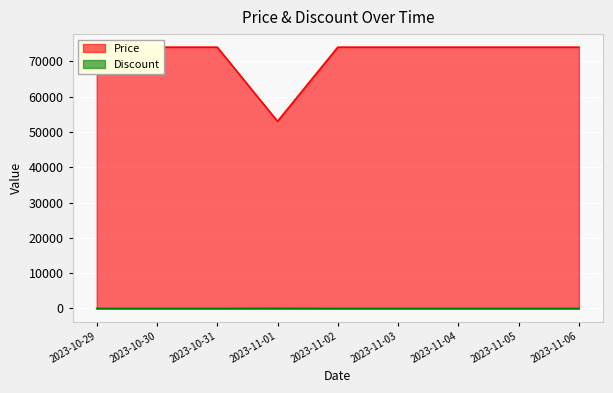

Which series has the largest total across all categories?

Price